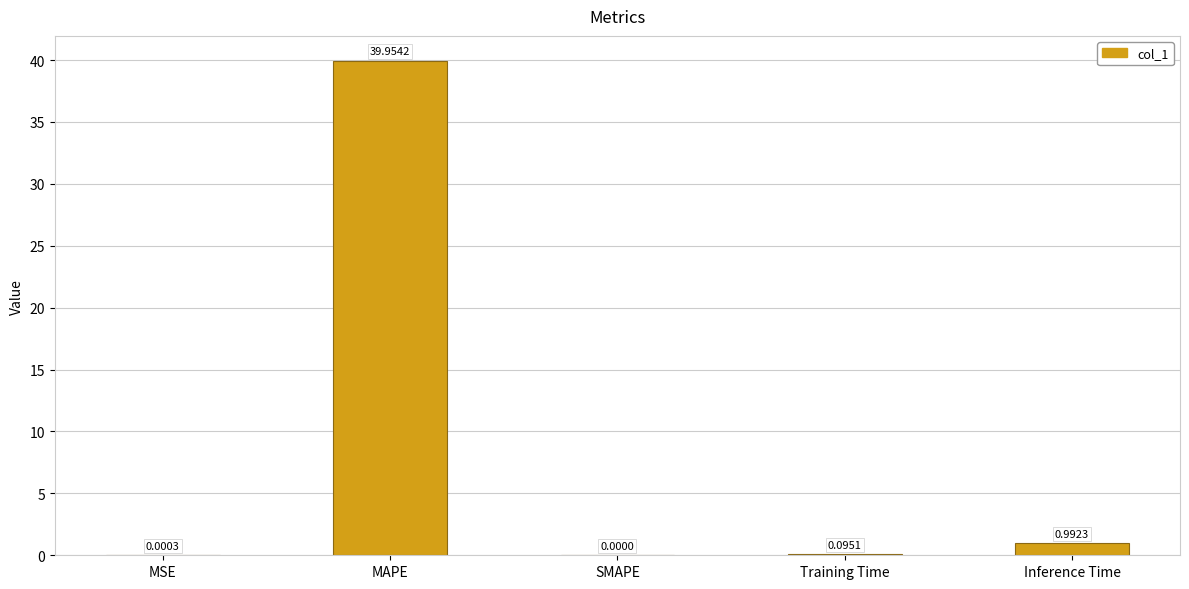

Which label corresponds to the largest value in the chart?

MAPE